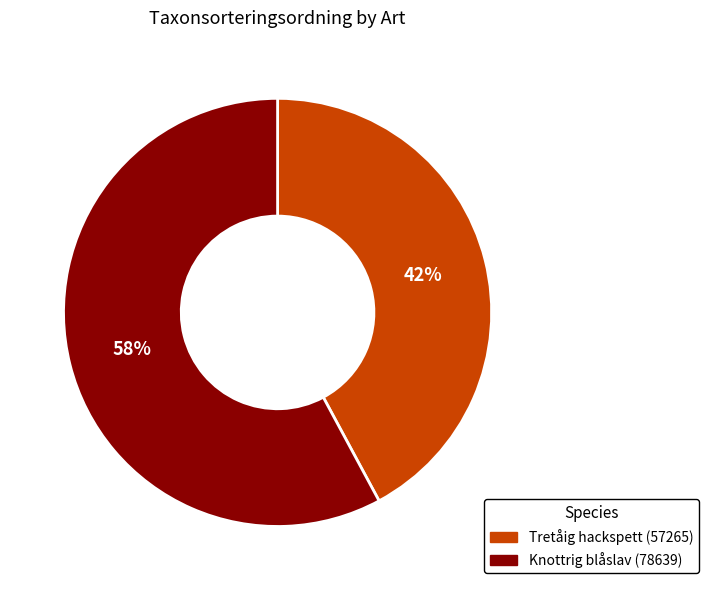

Which slice is the largest?

Knottrig blåslav (78639)